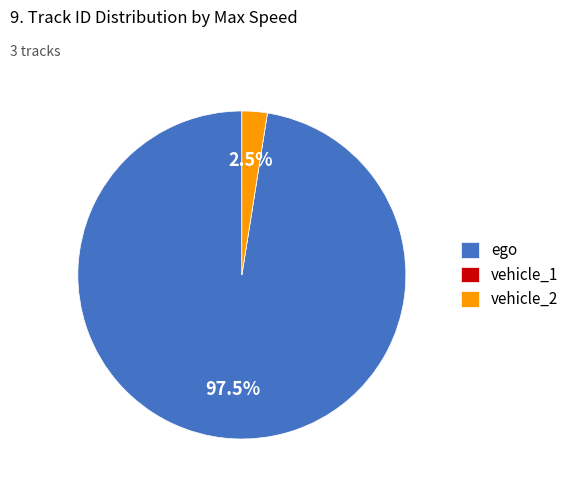

Which category has the biggest portion of the pie?

ego